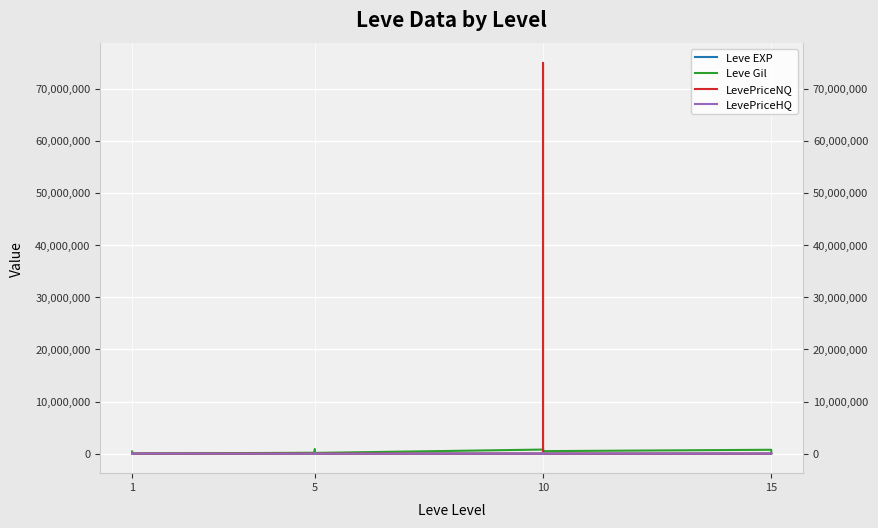

Which series changed the most between 5 and 10?

Leve Gil